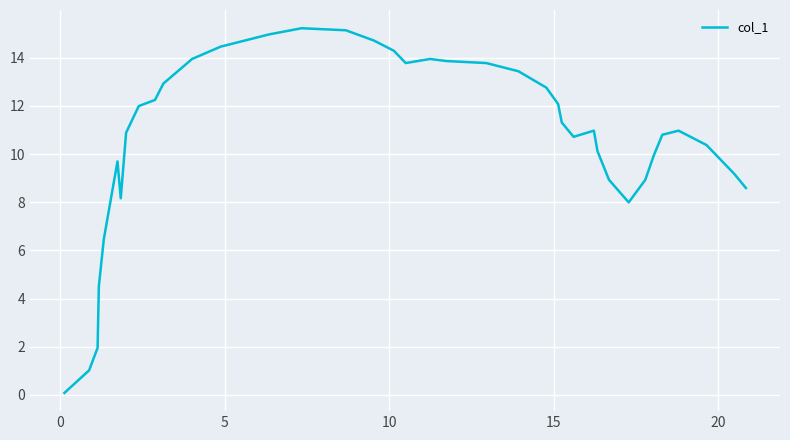

Reading left to right, what are all the values shown in this chart?

0.1	1.0	2.0	3.2	4.5	6.5	9.7	8.2	10.9	12.0	12.2	12.9	13.9	14.5	15.0	15.2	15.1	14.7	14.3	13.8	13.9	13.9	13.8	13.4	12.8	12.1	11.3	10.7	11.0	10.1	8.9	8.0	8.9	9.9	10.8	11.0	10.4	9.9	9.2	8.6